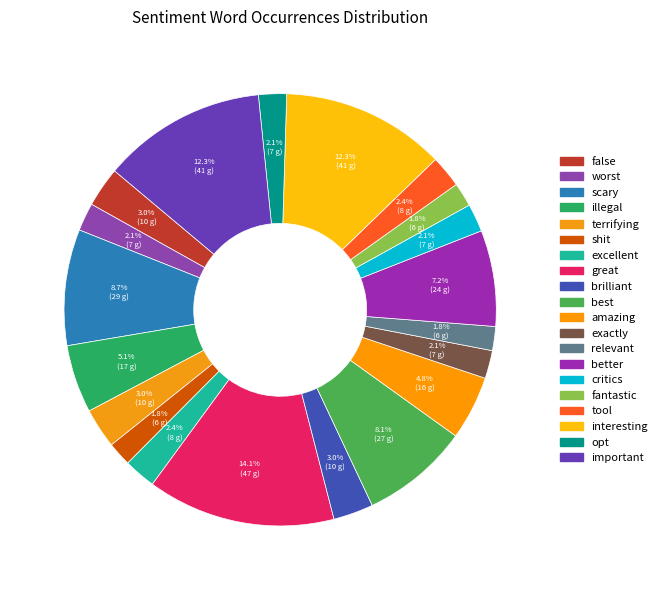

Which has a higher value, important or worst?

important